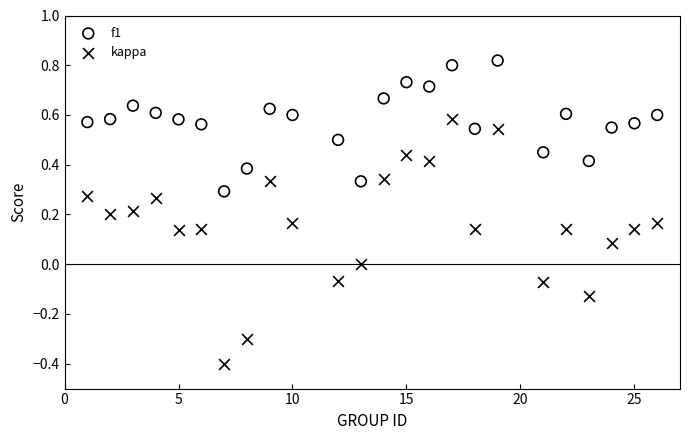

Across all data points, what is the range of Y values (max minus min)?

1.2